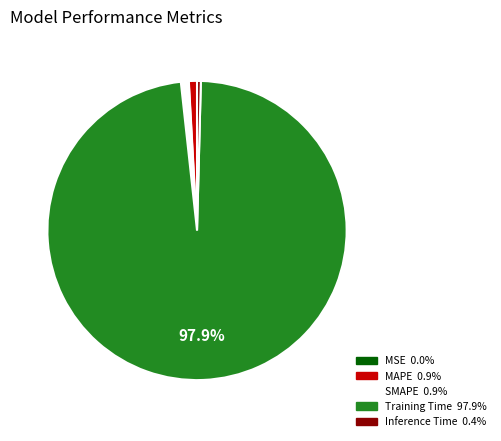

Between Training Time and Inference Time, which is larger?

Training Time